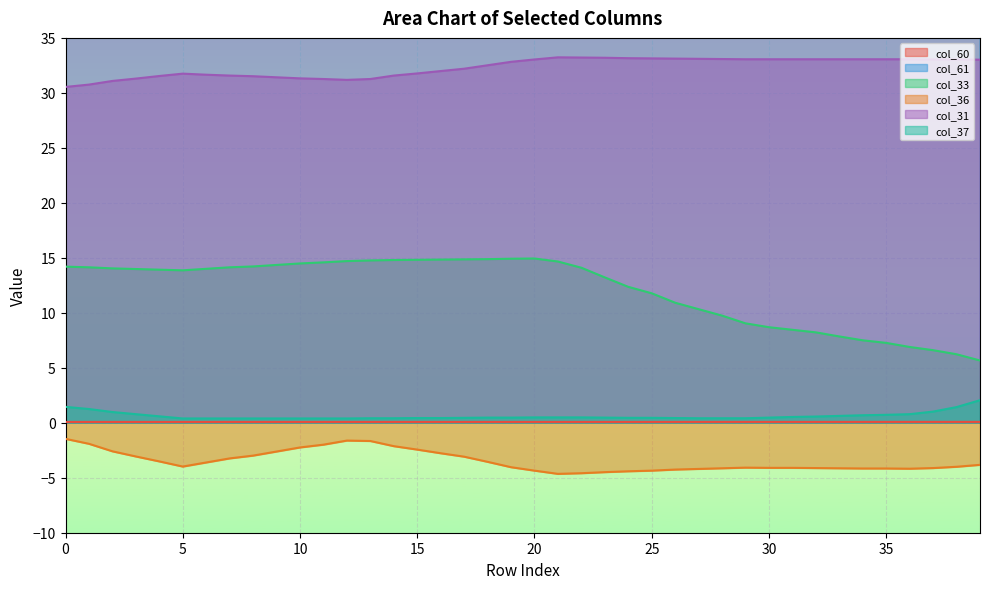

Reading left to right, extract all data points from this chart.

col_60: 0=0.1	1=0.1	2=0.1	3=0.1	4=0.1	5=0.1	6=0.1	7=0.1	8=0.1	9=0.1	10=0.1	11=0.1	12=0.1	13=0.1	14=0.1	15=0.1	16=0.1	17=0.1	18=0.1	19=0.1	20=0.1	21=0.1	22=0.1	23=0.1	24=0.1	25=0.1	26=0.1	27=0.1	28=0.1	29=0.1	30=0.1	31=0.1	32=0.1	33=0.1	34=0.1	35=0.1	36=0.1	37=0.1	38=0.1	39=0.1
col_61: 0=186.9	1=187.1	2=187.4	3=187.6	4=187.8	5=188.0	6=188.3	7=188.6	8=188.8	9=189.1	10=189.4	11=189.6	12=189.9	13=190.1	14=190.4	15=190.6	16=190.8	17=191.0	18=191.3	19=191.6	20=191.8	21=192.1	22=192.3	23=192.6	24=192.9	25=193.1	26=193.4	27=193.6	28=193.8	29=194.1	30=194.4	31=194.6	32=194.8	33=195.1	34=195.4	35=195.6	36=195.9	37=196.1	38=196.3	39=196.6
col_33: 0=14.2	1=14.1	2=14.0	3=14.0	4=13.9	5=13.9	6=14.0	7=14.1	8=14.2	9=14.4	10=14.5	11=14.6	12=14.7	13=14.8	14=14.8	15=14.8	16=14.8	17=14.9	18=14.9	19=14.9	20=14.9	21=14.7	22=14.1	23=13.2	24=12.4	25=11.8	26=10.9	27=10.3	28=9.7	29=9.0	30=8.7	31=8.5	32=8.2	33=7.8	34=7.5	35=7.3	36=6.9	37=6.6	38=6.2	39=5.7
col_36: 0=-1.5	1=-1.9	2=-2.6	3=-3.1	4=-3.5	5=-4.0	6=-3.6	7=-3.2	8=-3.0	9=-2.6	10=-2.2	11=-2.0	12=-1.6	13=-1.7	14=-2.1	15=-2.4	16=-2.8	17=-3.1	18=-3.6	19=-4.0	20=-4.4	21=-4.6	22=-4.6	23=-4.5	24=-4.4	25=-4.4	26=-4.3	27=-4.2	28=-4.1	29=-4.1	30=-4.1	31=-4.1	32=-4.1	33=-4.1	34=-4.2	35=-4.2	36=-4.2	37=-4.1	38=-4.0	39=-3.8
col_31: 0=30.5	1=30.8	2=31.1	3=31.3	4=31.5	5=31.7	6=31.7	7=31.6	8=31.5	9=31.4	10=31.3	11=31.3	12=31.2	13=31.3	14=31.6	15=31.8	16=32.0	17=32.2	18=32.5	19=32.8	20=33.0	21=33.2	22=33.2	23=33.2	24=33.2	25=33.1	26=33.1	27=33.1	28=33.1	29=33.1	30=33.1	31=33.1	32=33.1	33=33.1	34=33.1	35=33.1	36=33.1	37=33.0	38=33.0	39=33.0
col_37: 0=1.4	1=1.2	2=1.0	3=0.8	4=0.6	5=0.4	6=0.4	7=0.4	8=0.4	9=0.4	10=0.4	11=0.4	12=0.4	13=0.4	14=0.4	15=0.4	16=0.4	17=0.4	18=0.5	19=0.5	20=0.5	21=0.5	22=0.5	23=0.5	24=0.4	25=0.4	26=0.4	27=0.4	28=0.4	29=0.4	30=0.5	31=0.5	32=0.6	33=0.6	34=0.7	35=0.7	36=0.8	37=1.0	38=1.4	39=2.1